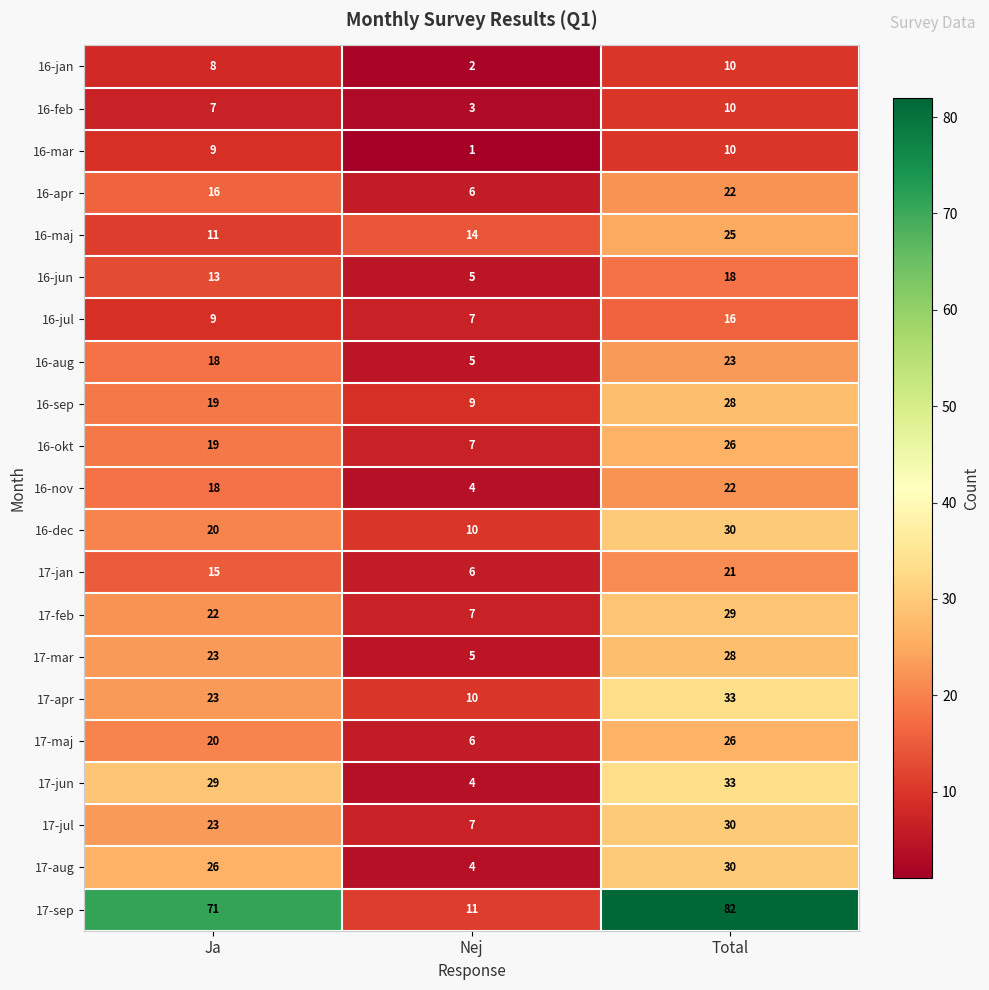

Which label corresponds to the smallest value in the chart?

Nej